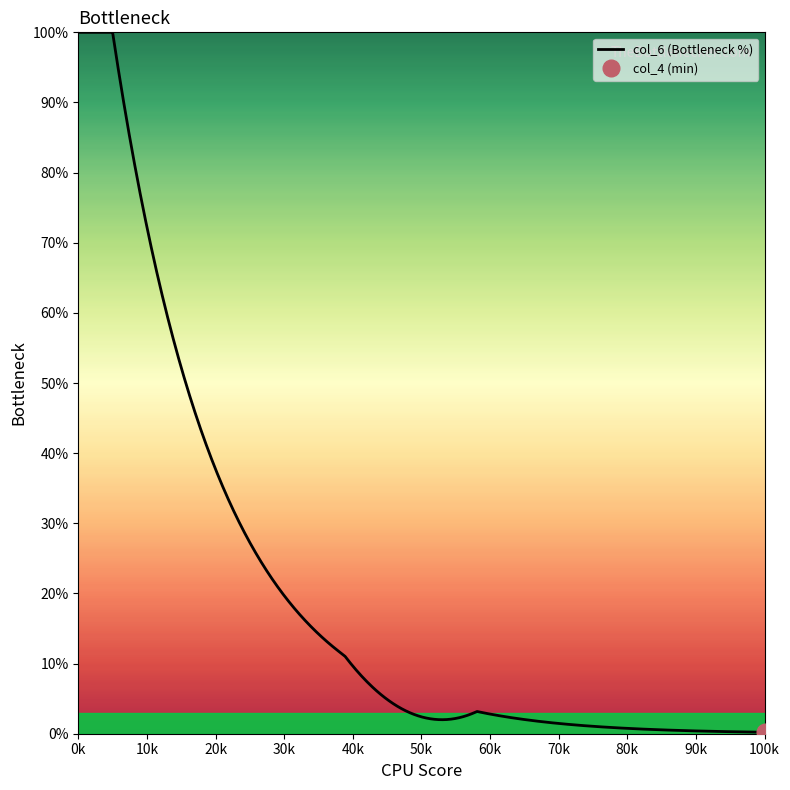

How many data points does each series have?

18